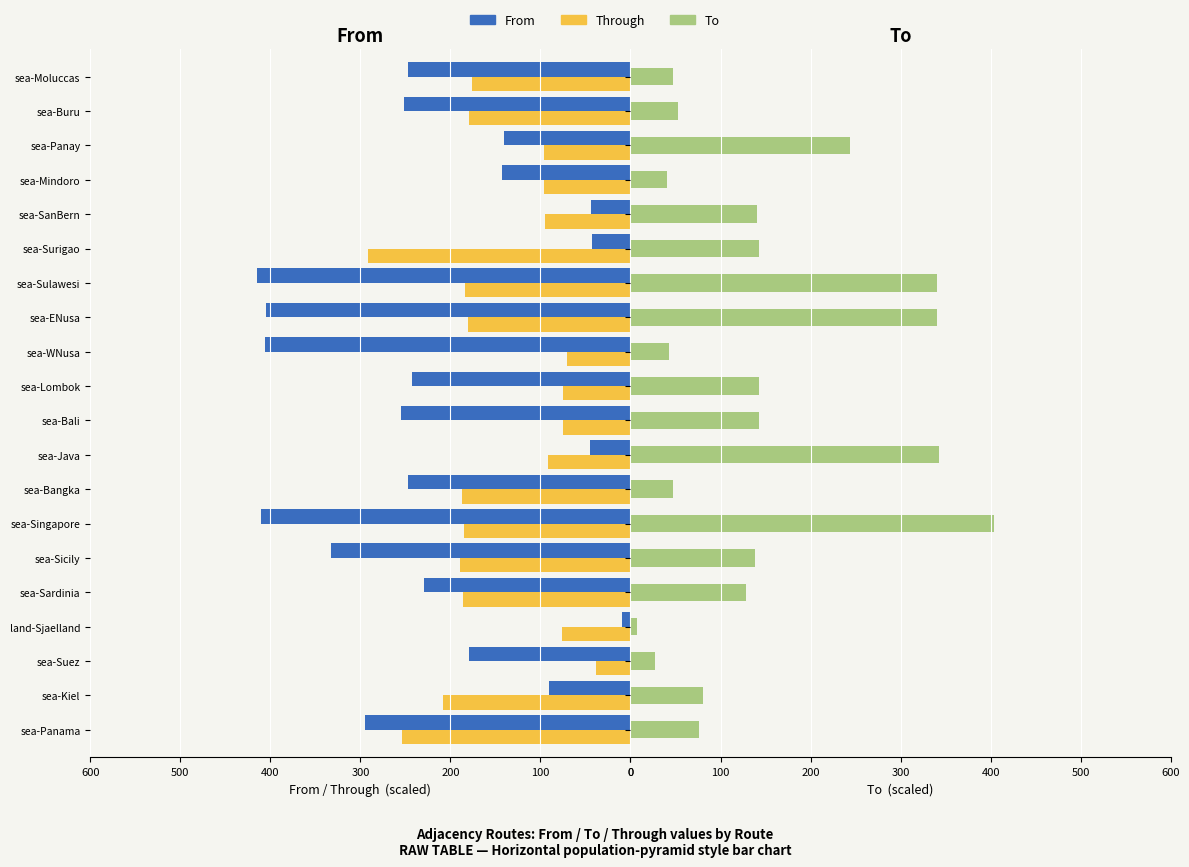

Which has a higher value, sea-Panama or sea-ENusa?

sea-ENusa